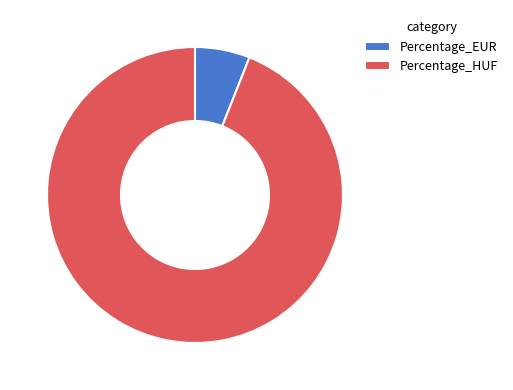

Combined, do Percentage_HUF and Percentage_EUR account for over 50%?

Yes